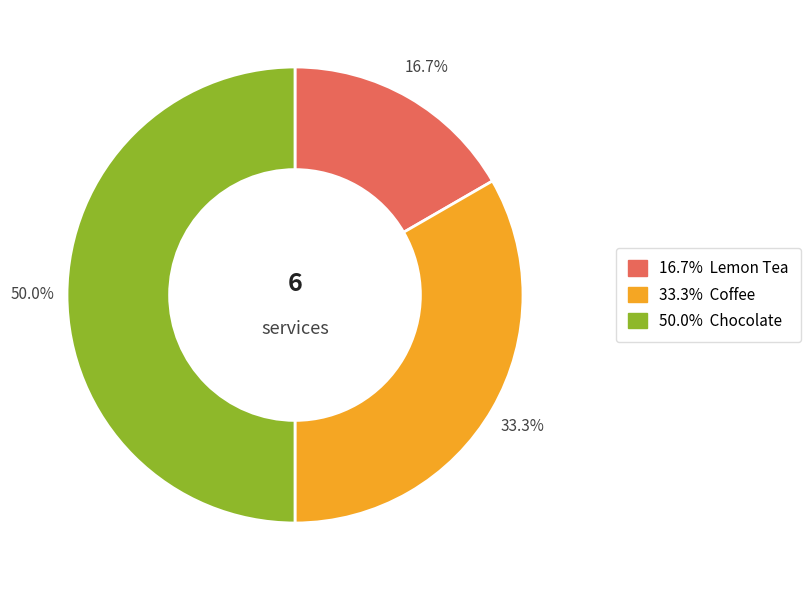

How many segments does this pie chart have?

3